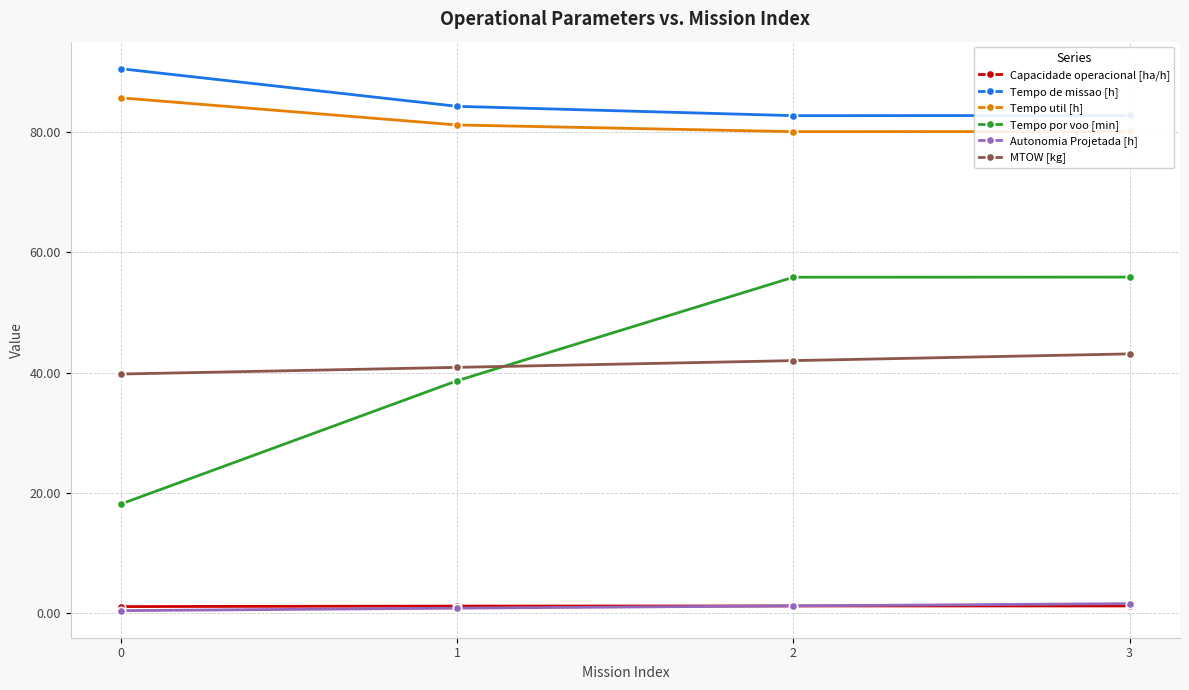

What is the maximum value for MTOW [kg]?

43.1